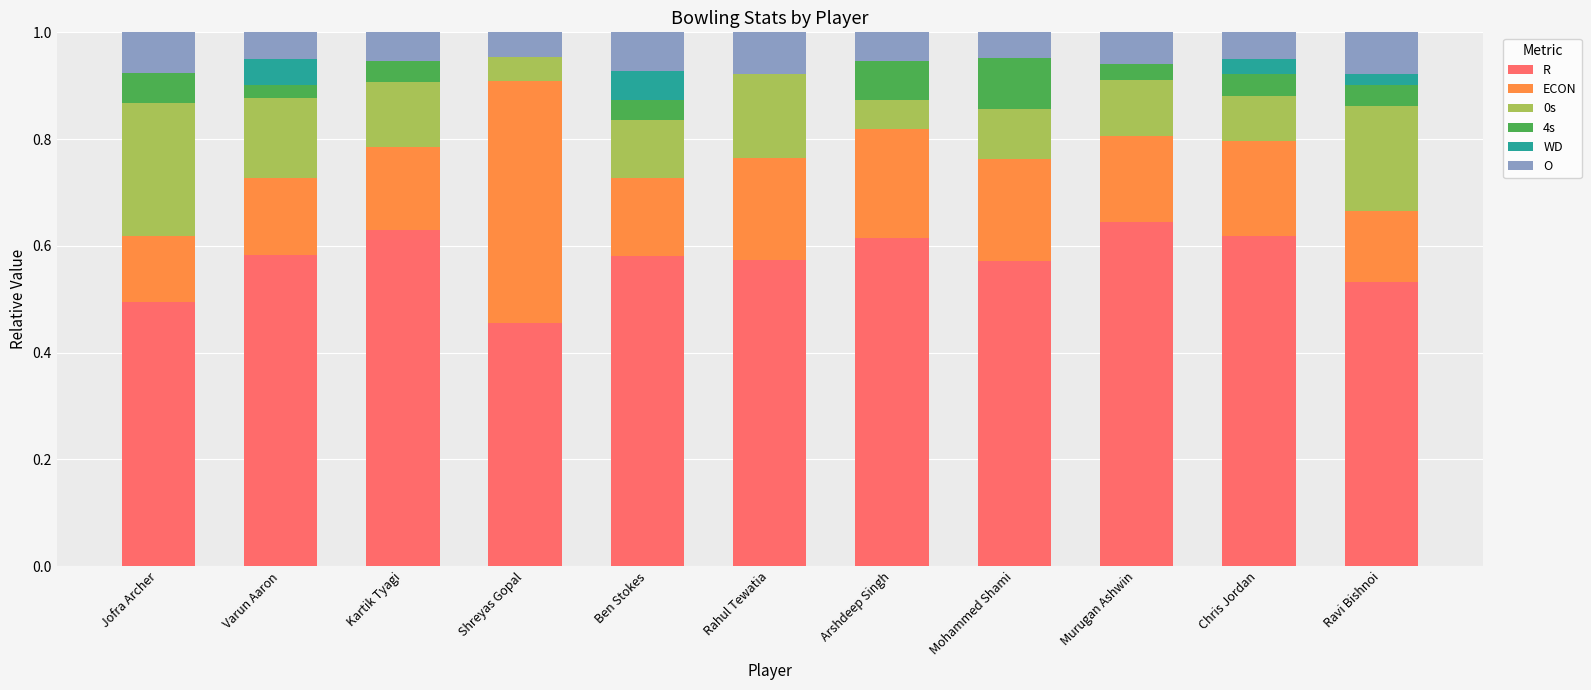

Is it true that R equals 0.3 at Rahul Tewatia?

False